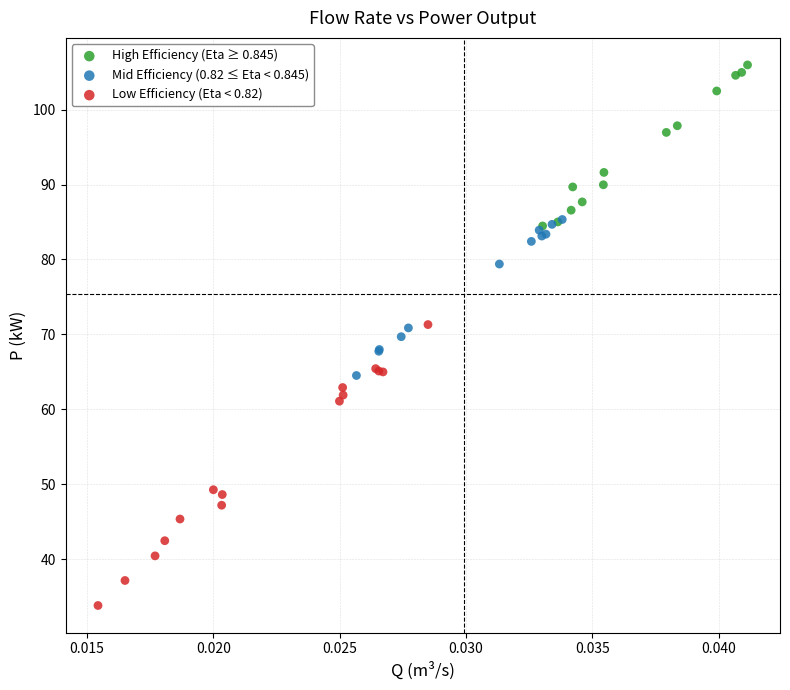

What are all the series names shown in the legend?

High Efficiency (Eta ≥ 0.845), Mid Efficiency (0.82 ≤ Eta < 0.845), Low Efficiency (Eta < 0.82)